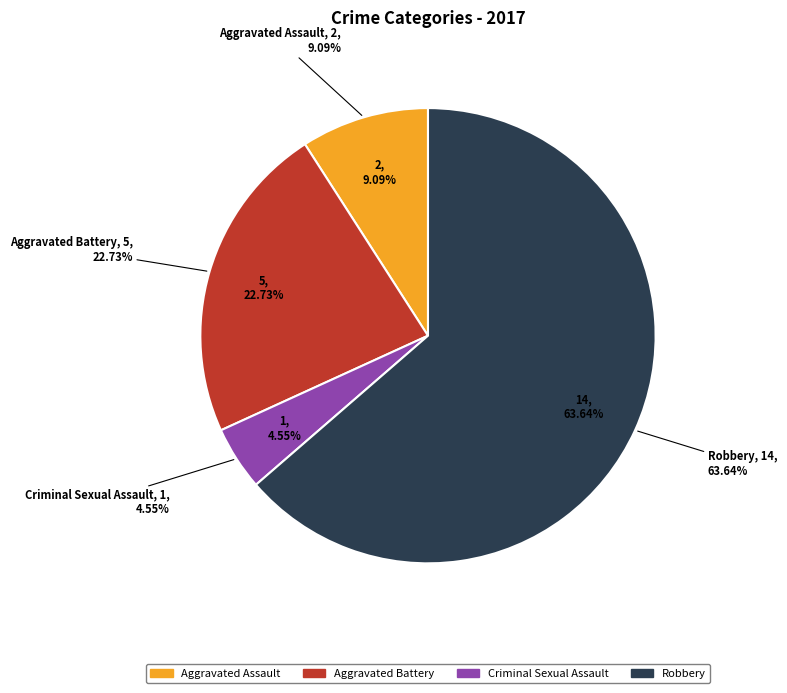

What percentage is the Criminal Sexual Assault slice, to the nearest percent?

5%